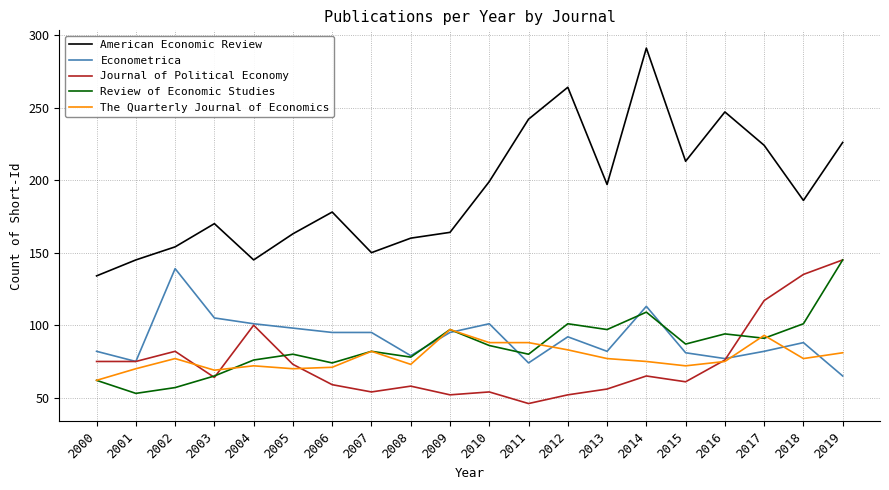

What is the maximum value shown in the chart?

291